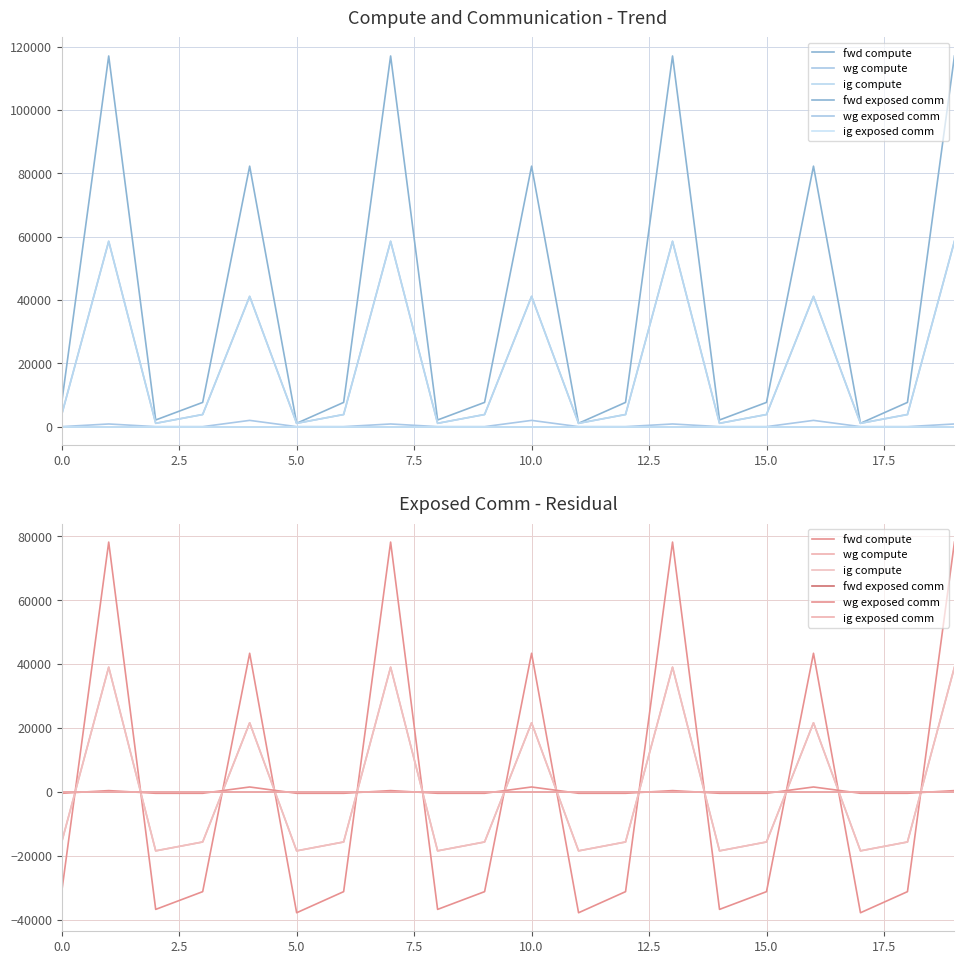

At how many categories does at least one series exceed -12121?

20